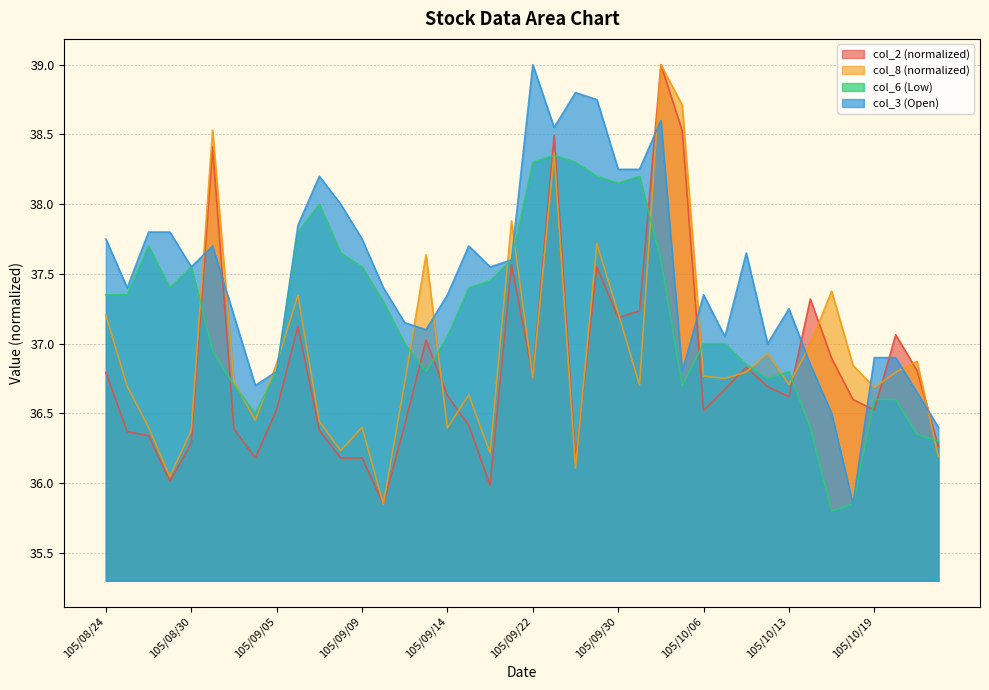

Rank the series by their average value, from highest to lowest.

col_3 (Open), col_6 (Low), col_8 (normalized), col_2 (normalized)